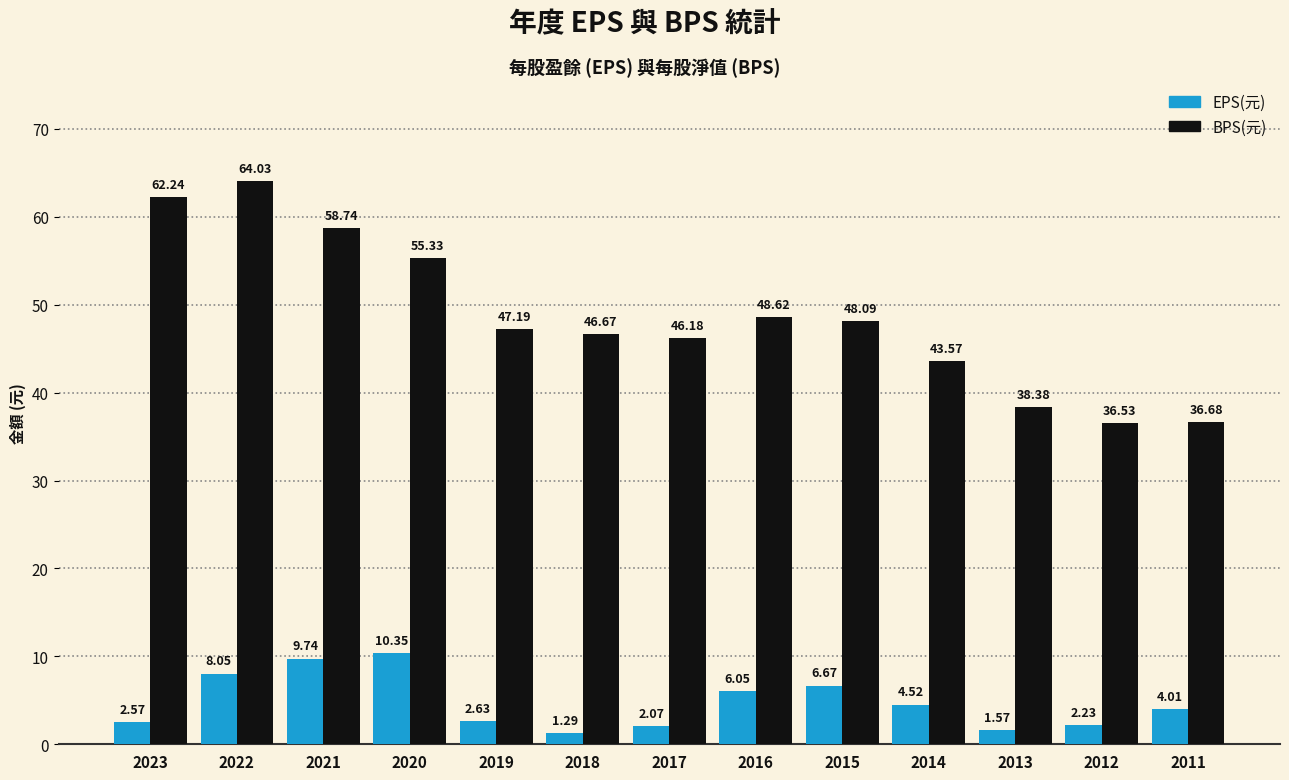

Which series has the largest total across all categories?

BPS(元)